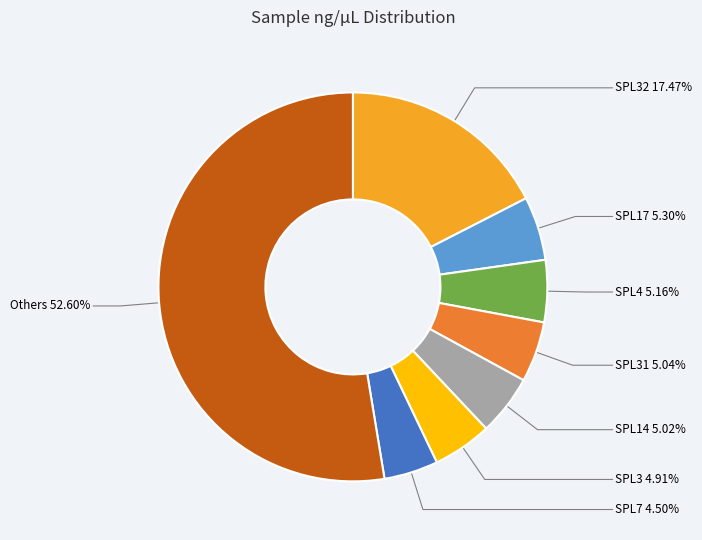

To the nearest percent, what portion does SPL4 represent?

5%